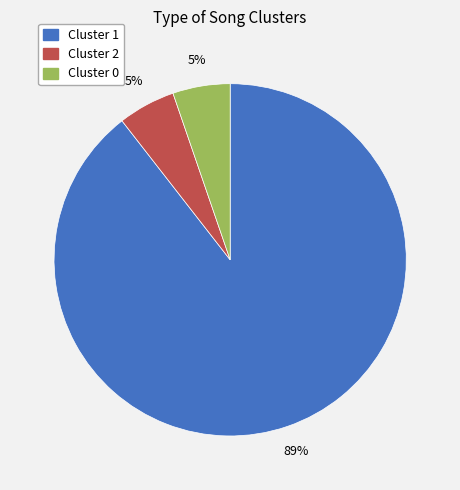

Does any single category account for the majority?

Yes